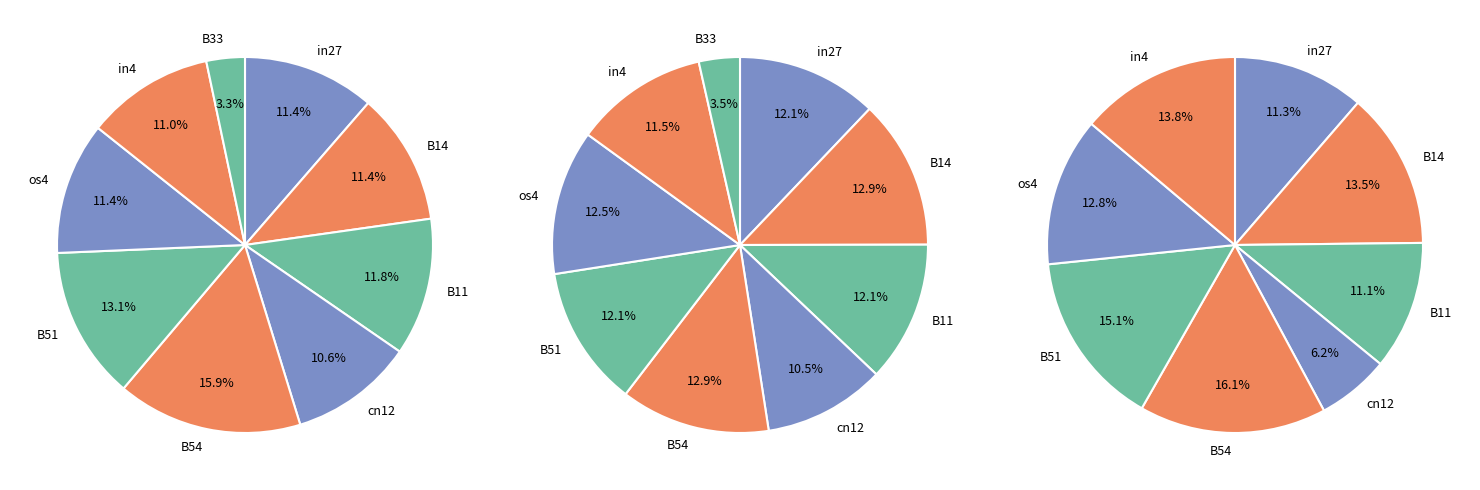

Does B11 represent more than half of the total?

No